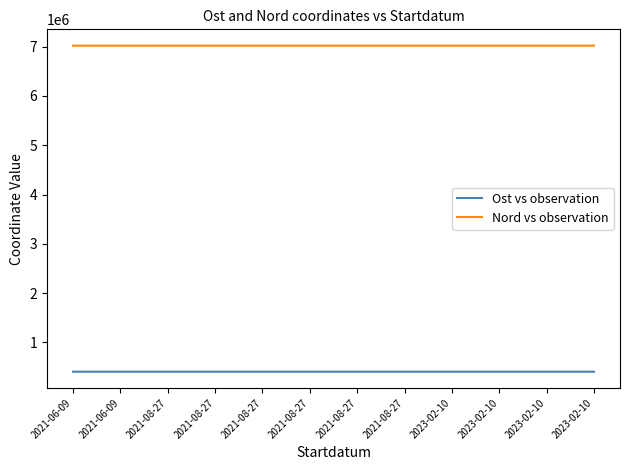

How many values in the Ost vs observation series are below 404302?

6